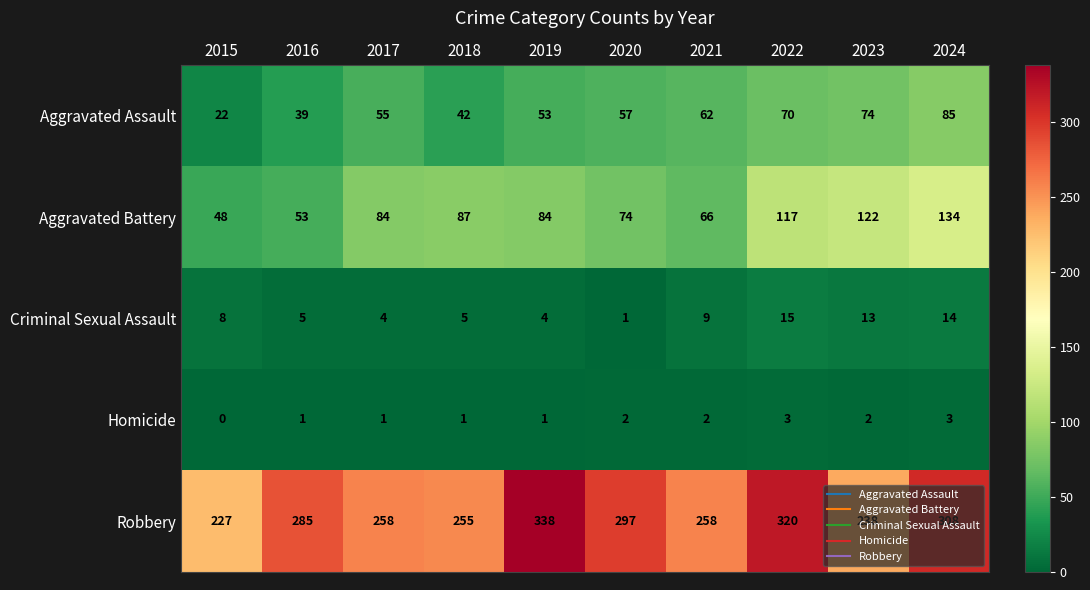

Rank the series at 2015 from highest to lowest value.

Robbery, Aggravated Battery, Aggravated Assault, Criminal Sexual Assault, Homicide